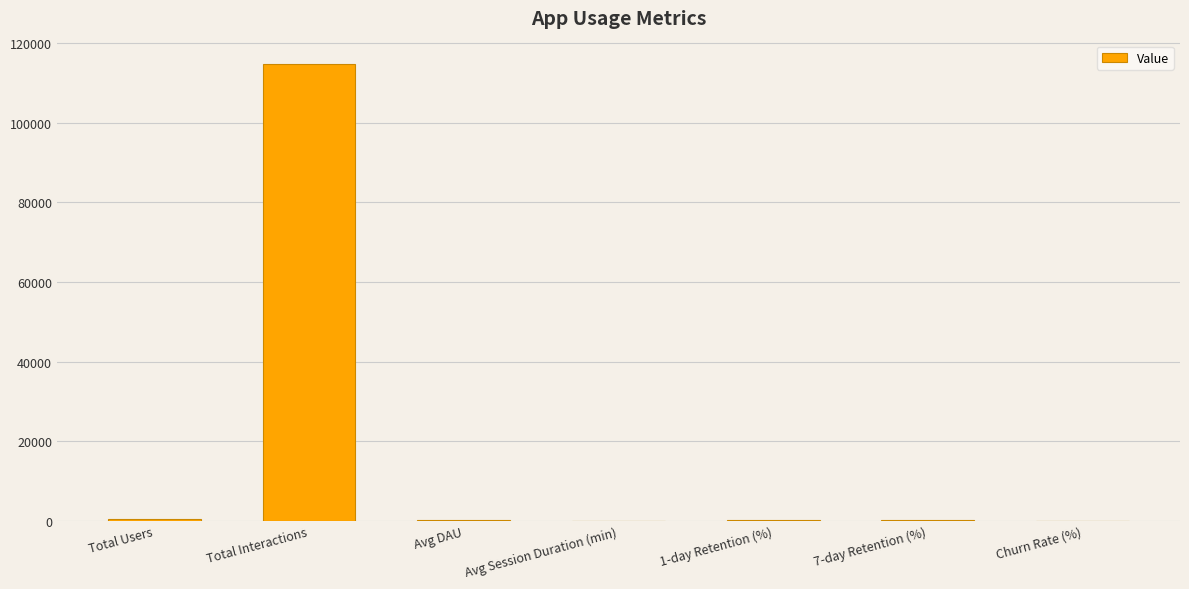

Which label corresponds to the largest value in the chart?

Total Interactions